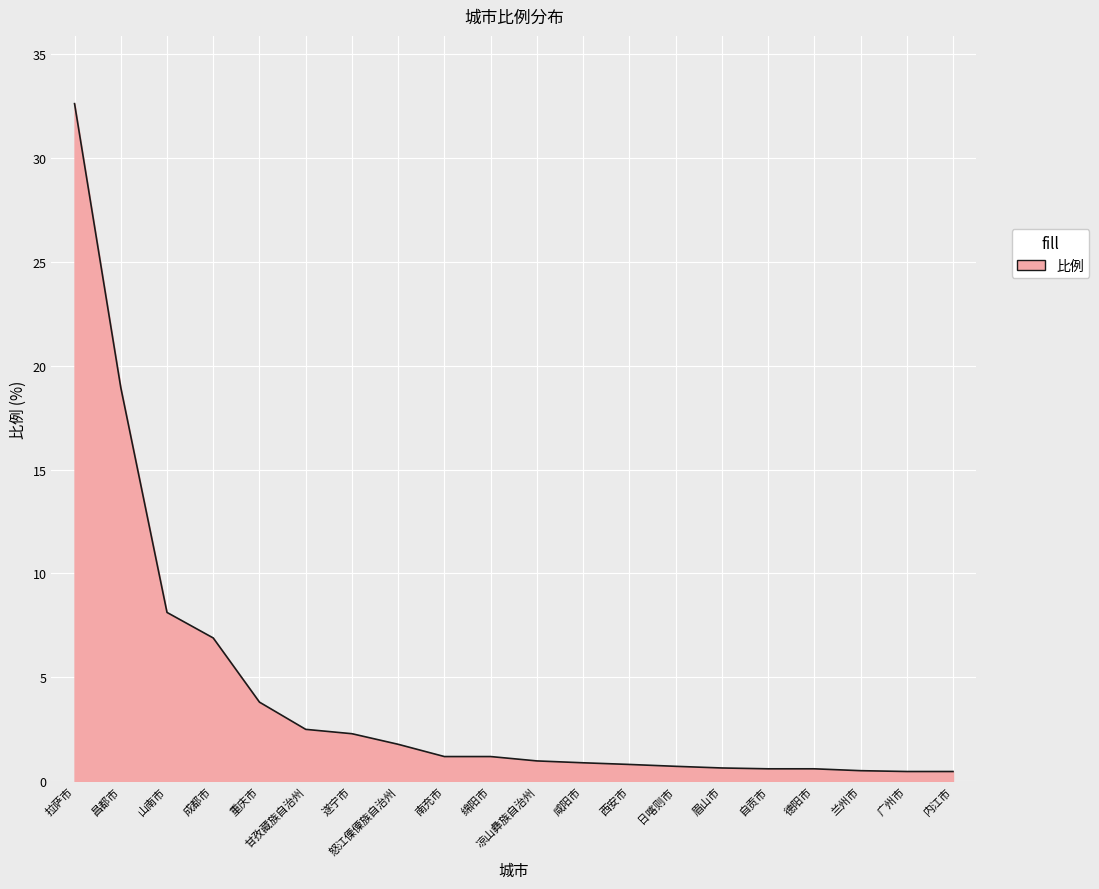

Where is the data nearest to the value 16?

昌都市